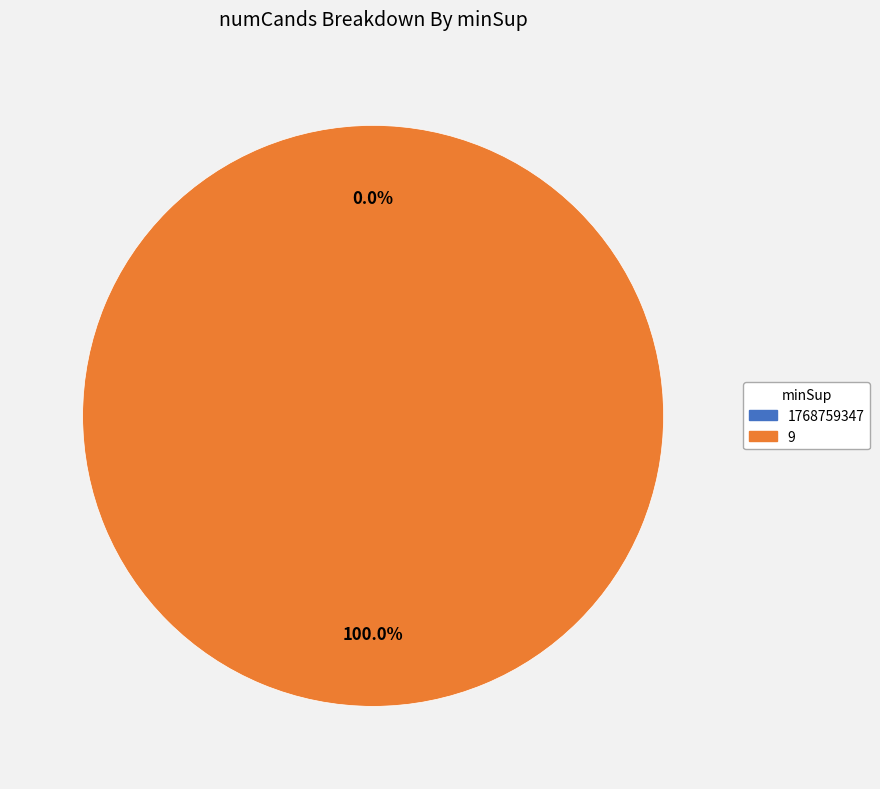

Count the number of slices in the pie.

2